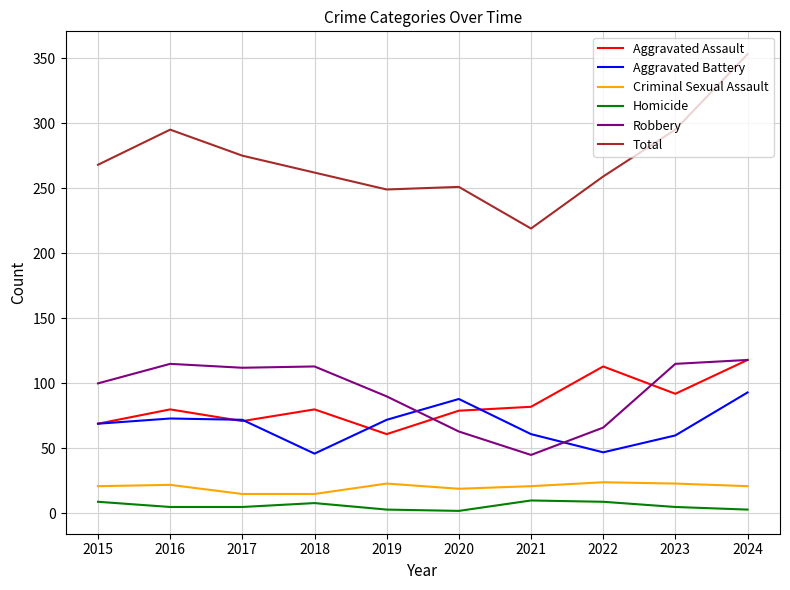

Which series has the largest total across all categories?

Total